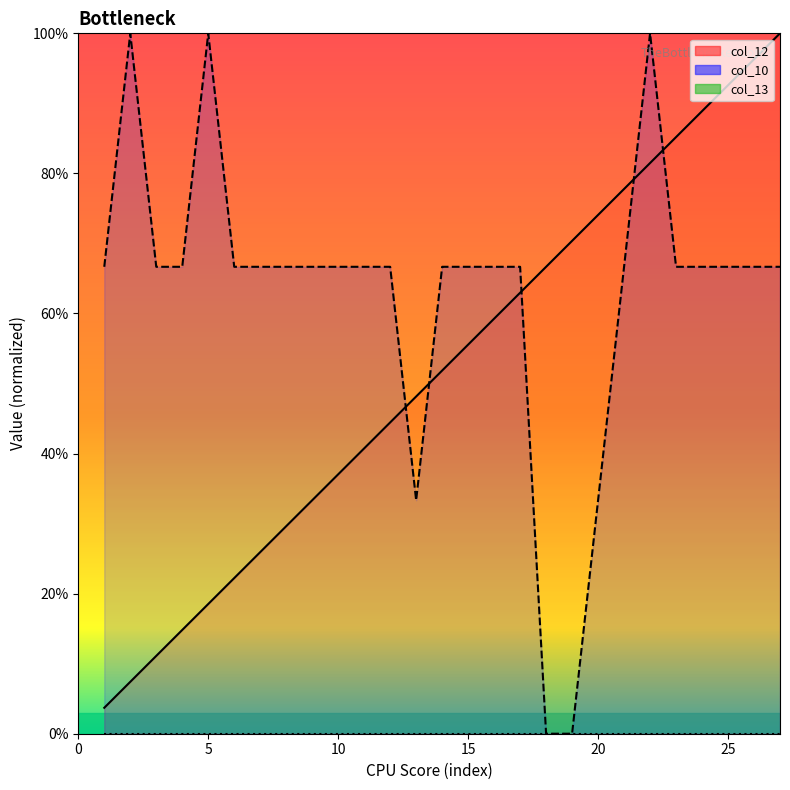

How many lines are shown in the chart?

2